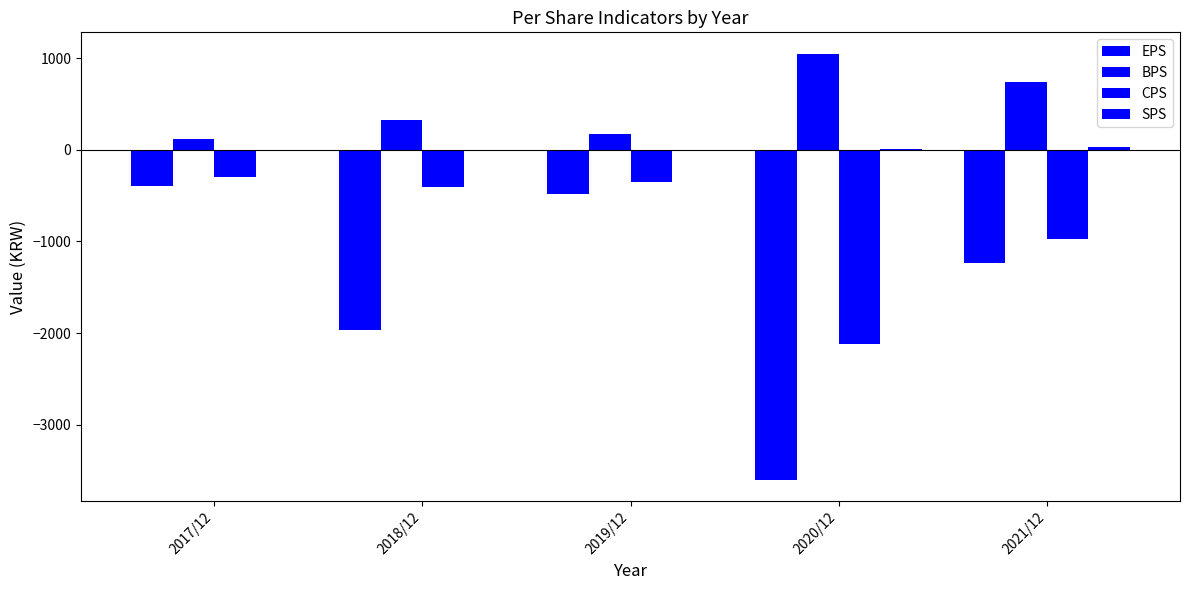

What is the average value of the CPS series?

-830